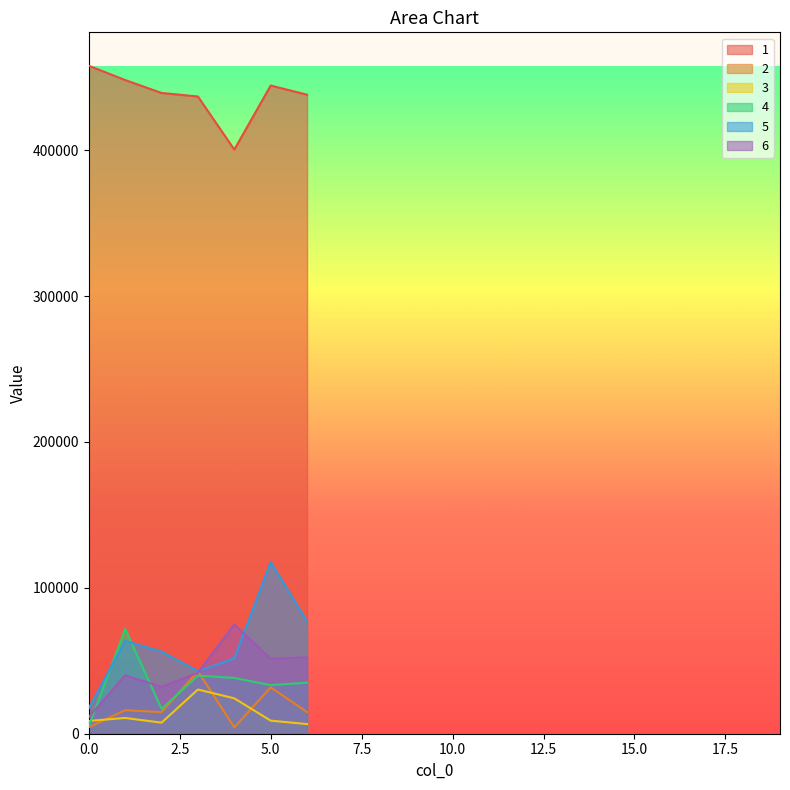

How many values in the 1 series are below 439253?

3